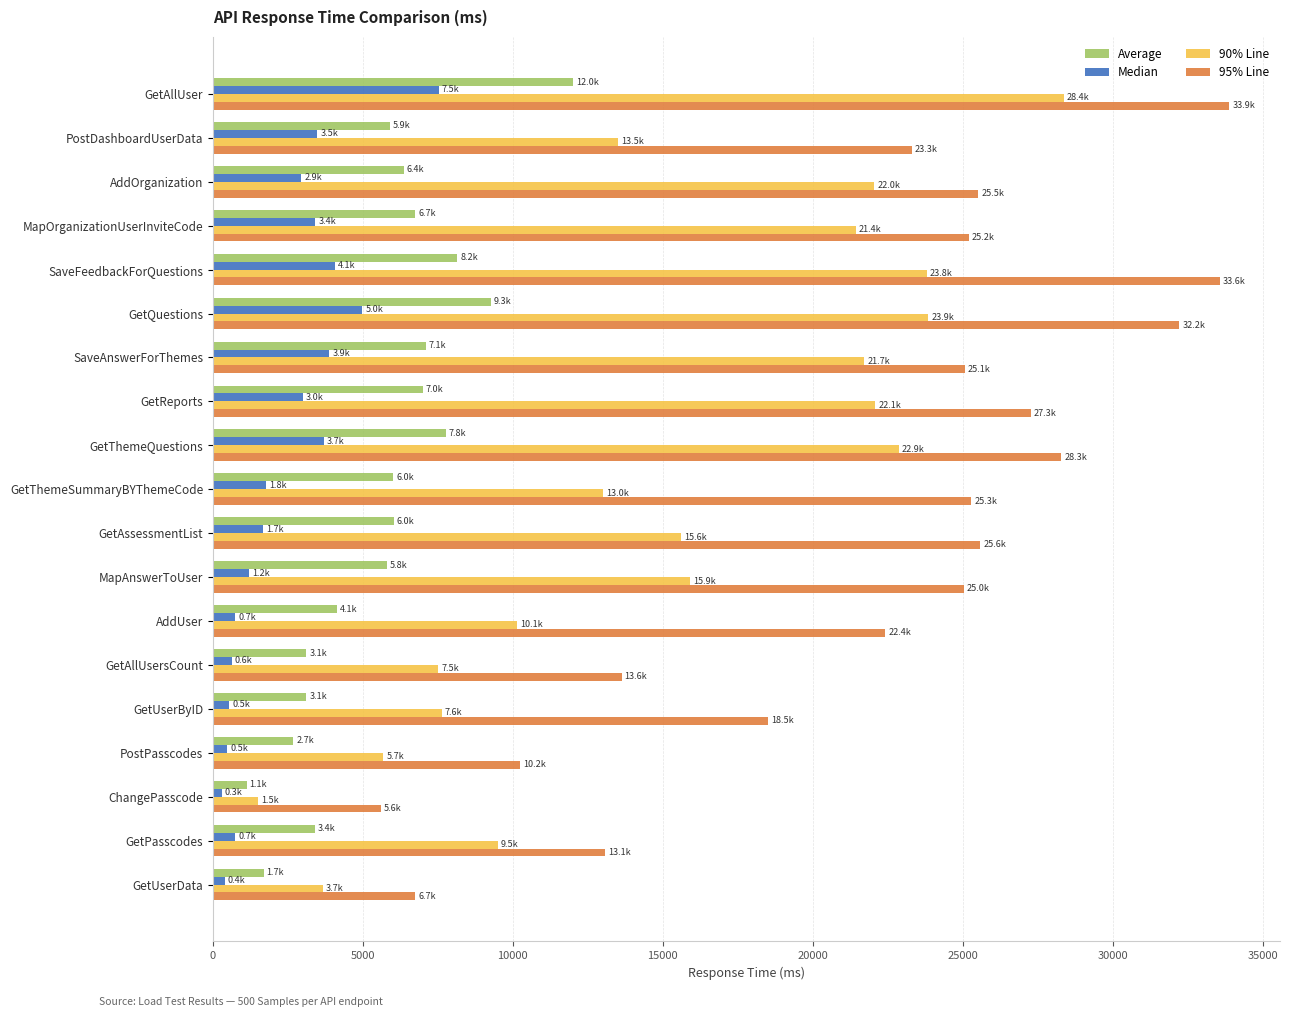

What is the lowest value of the Average series?

1122